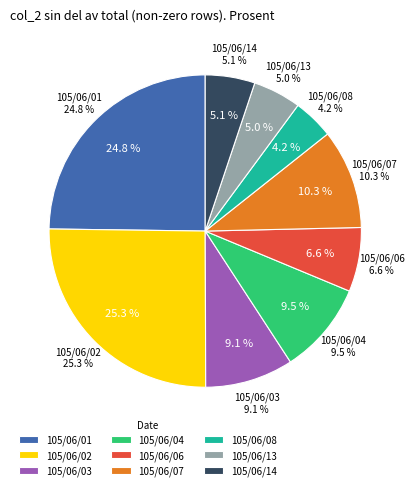

What is the total percentage of 105/06/07 and 105/06/13?

15.3%